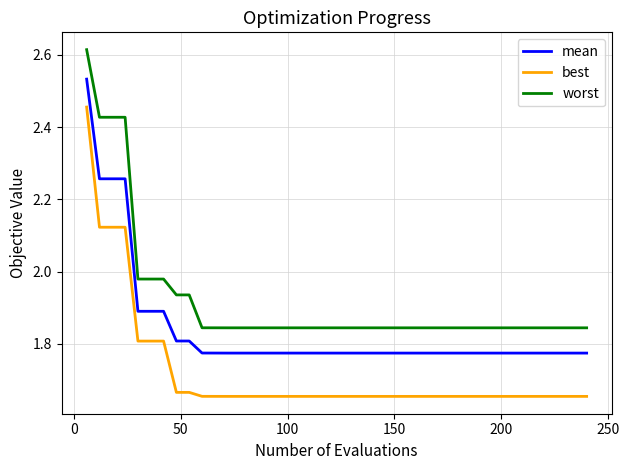

Rank the series by their maximum value, from highest to lowest.

worst, mean, best